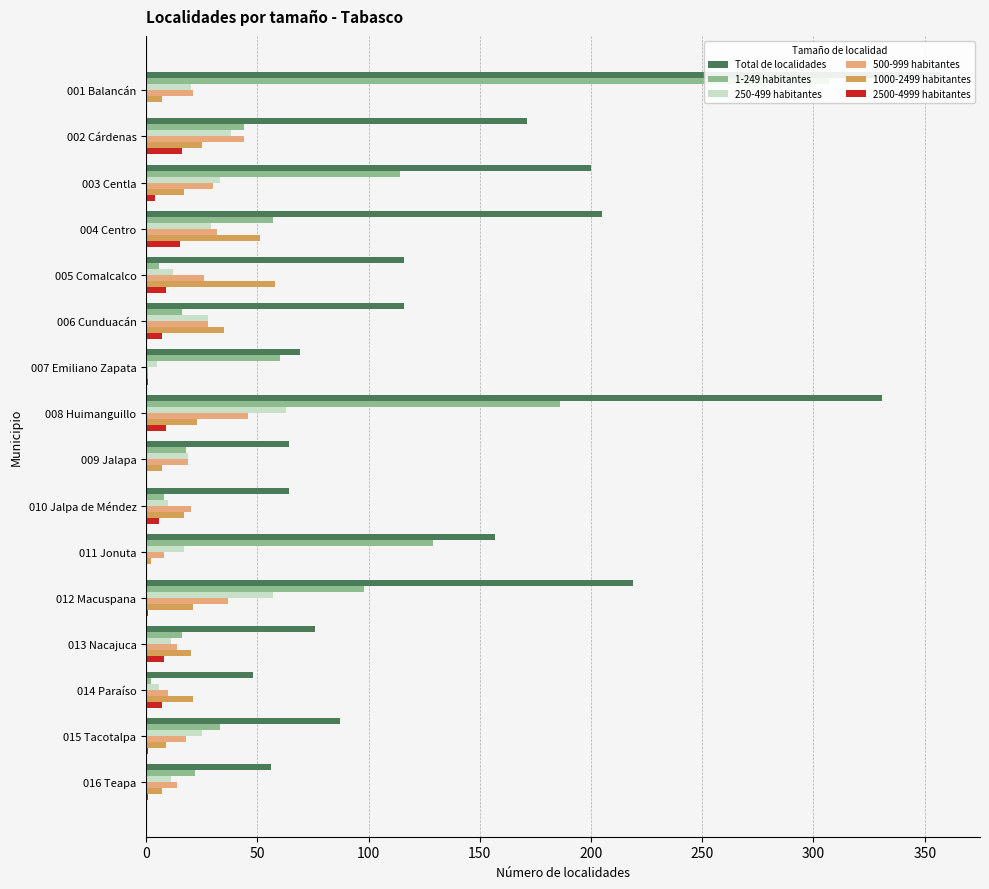

At 006 Cunduacán, list the series in order from smallest to largest.

2500-4999 habitantes, 1-249 habitantes, 250-499 habitantes, 500-999 habitantes, 1000-2499 habitantes, Total de localidades